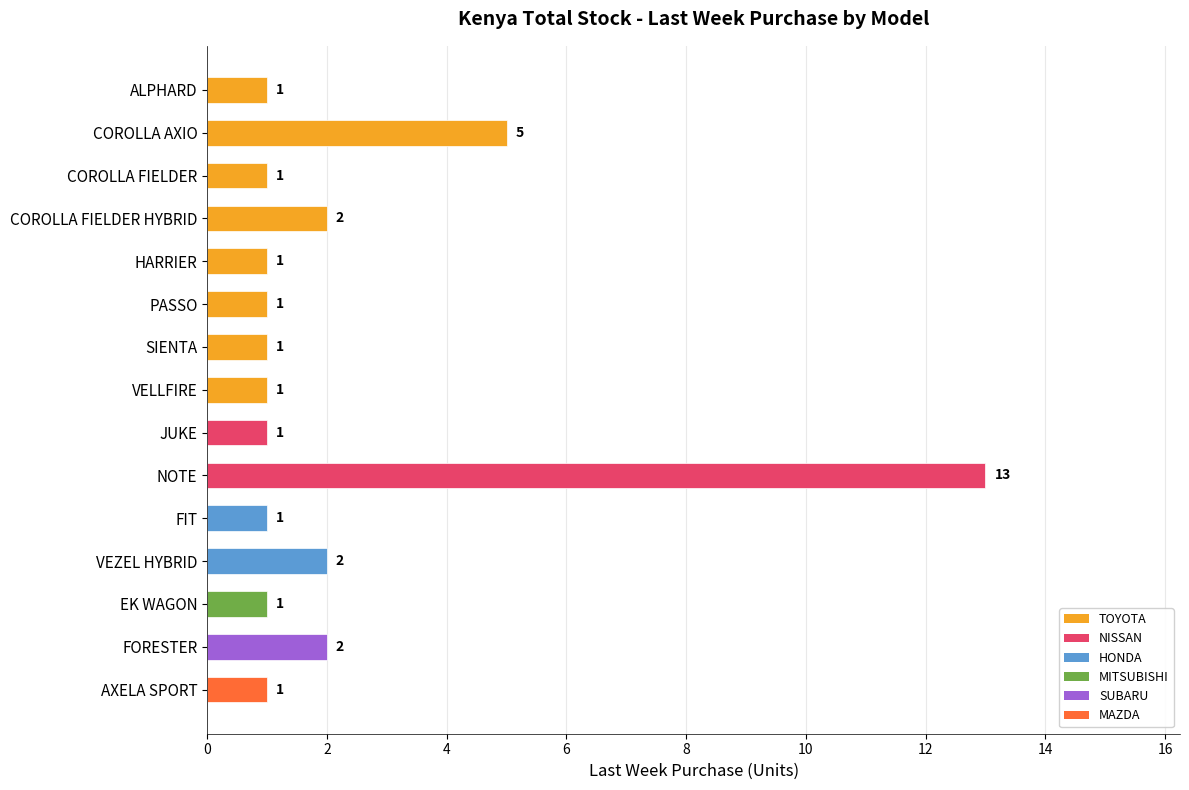

What is the minimum value shown in the chart?

1